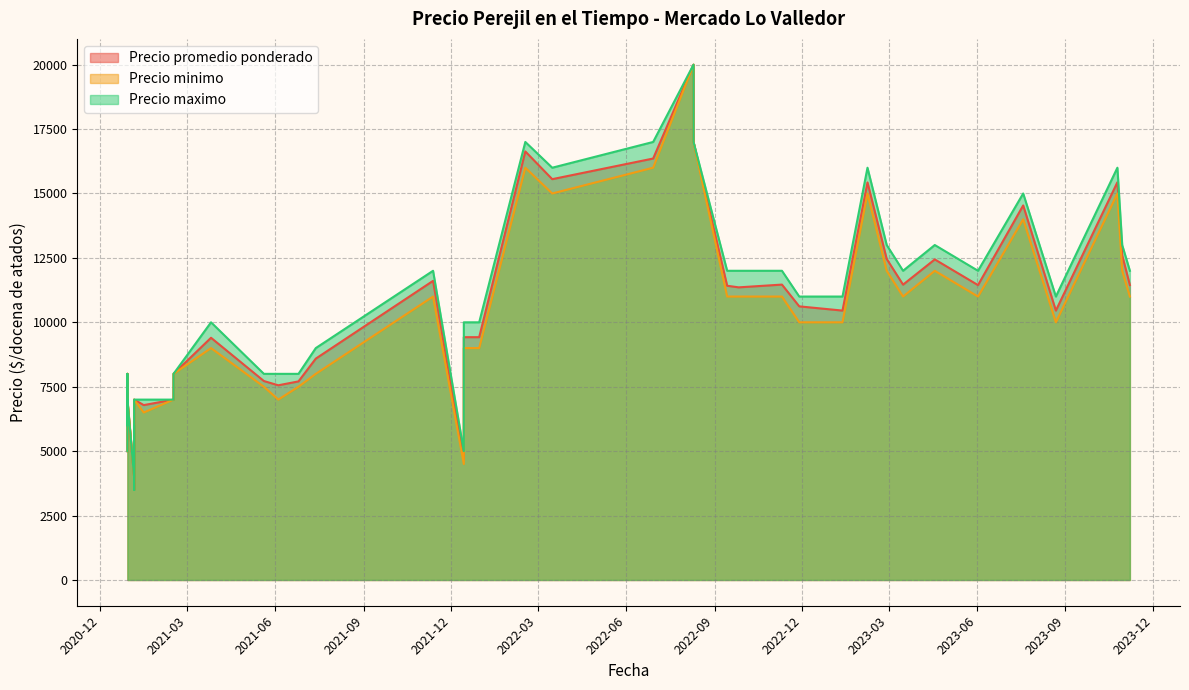

Which series changed the most between 2021-12-14 and 2021-01-05?

Precio minimo